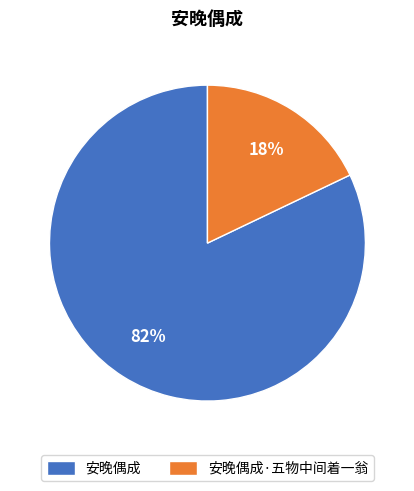

Combined, do 安晚偶成·五物中间着一翁 and 安晚偶成 account for over 50%?

Yes